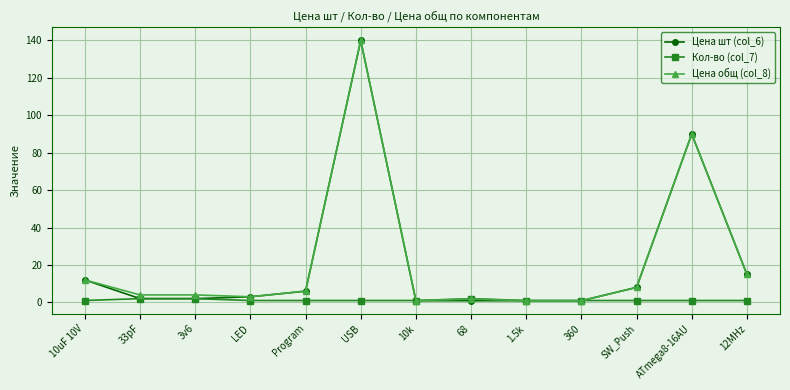

What is the sum of the Цена общ (col_8) values at USB and Program?

146.0